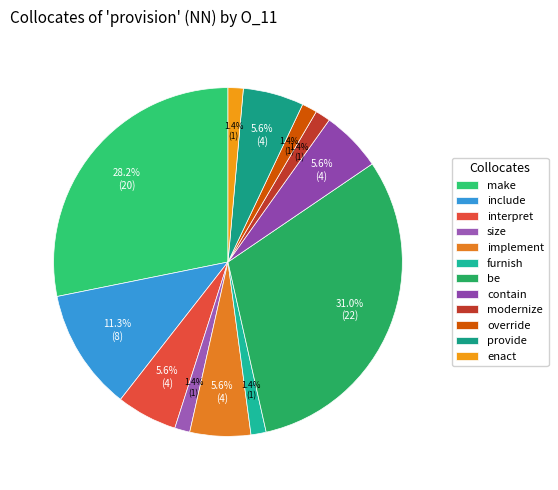

To the nearest percent, what percentage of the pie is enact?

1%